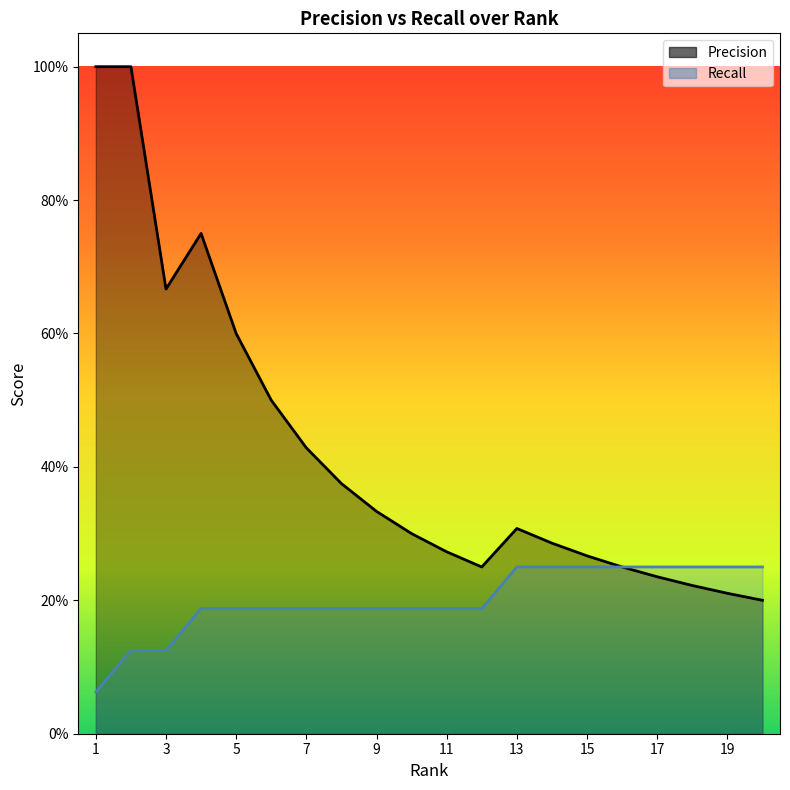

Which has a higher value, 16 or 13?

13